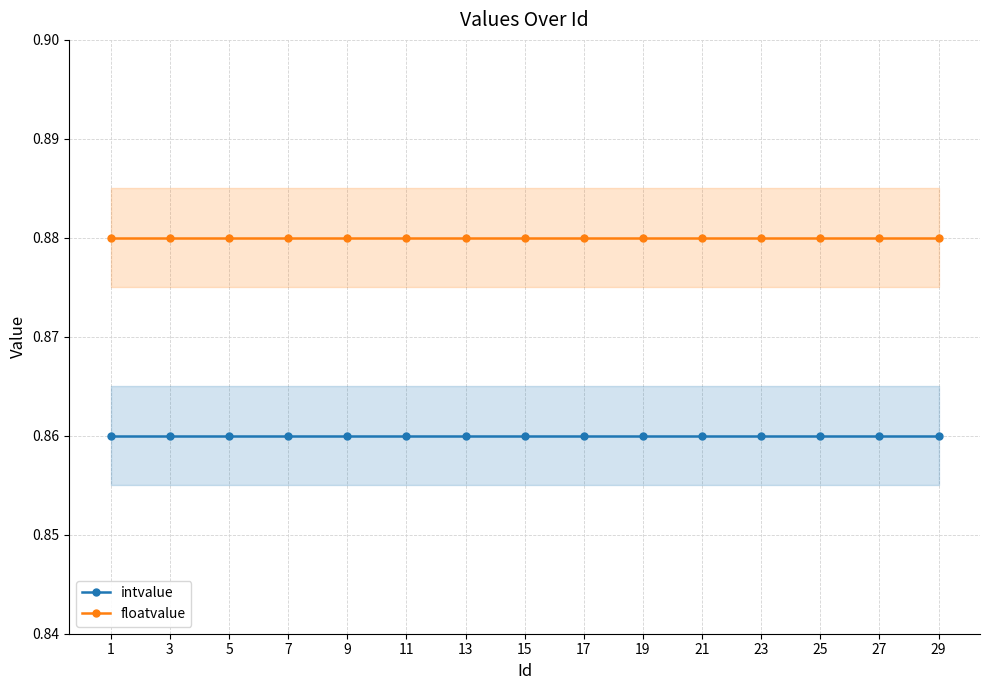

Is the value of intvalue at 15 greater than the value of floatvalue at 1?

No